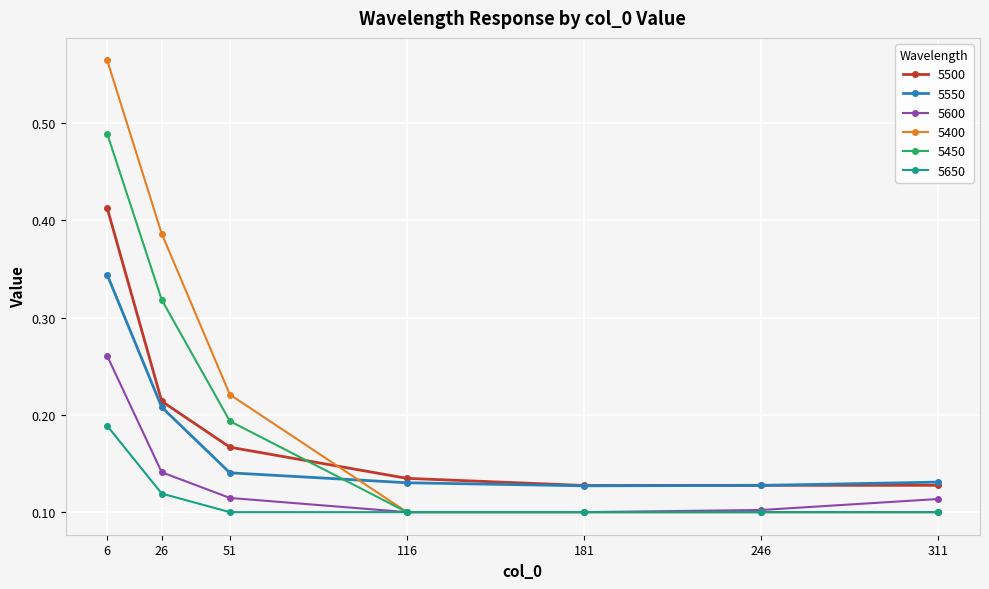

What is the sum of all 5550 values?

1.2